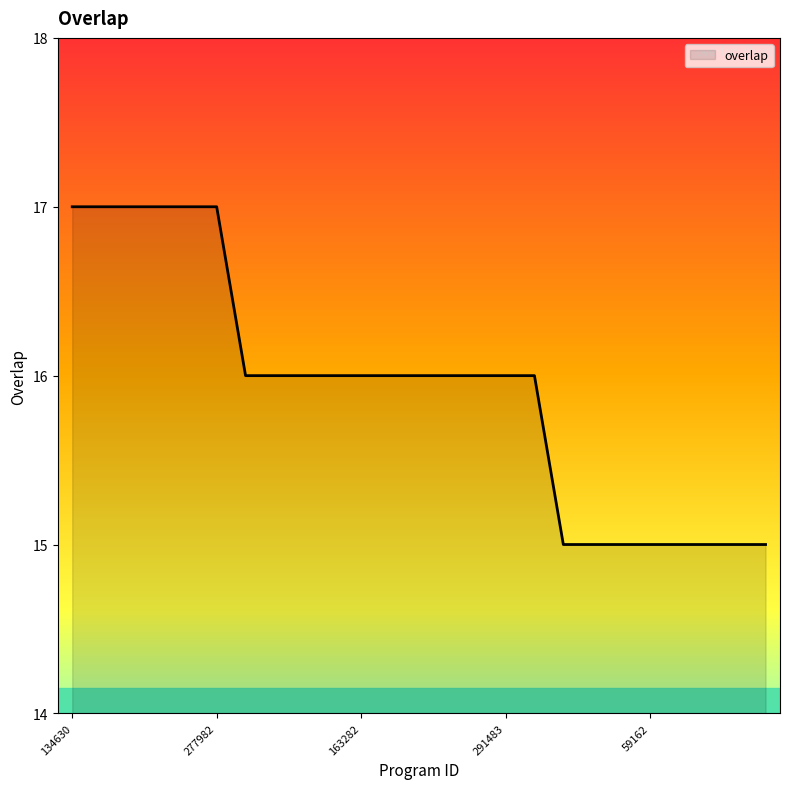

How many values are between 15 and 16?

19